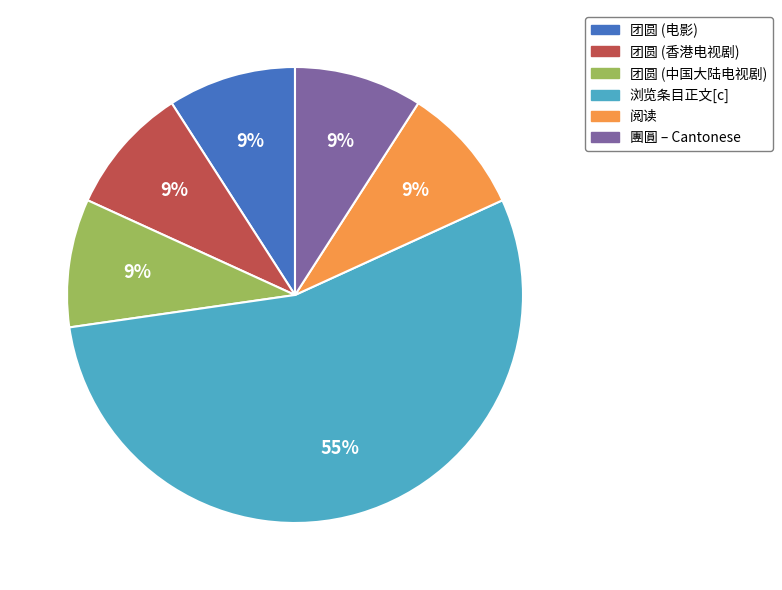

To the nearest percent, what percentage of the pie is 团圆 (电影)?

9%